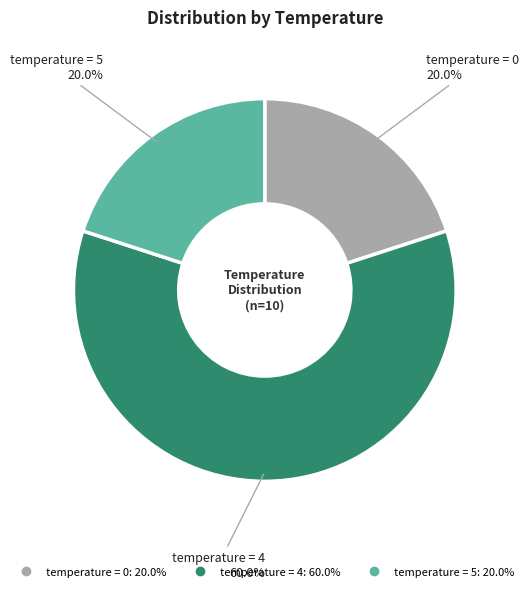

Does any single category account for the majority?

Yes